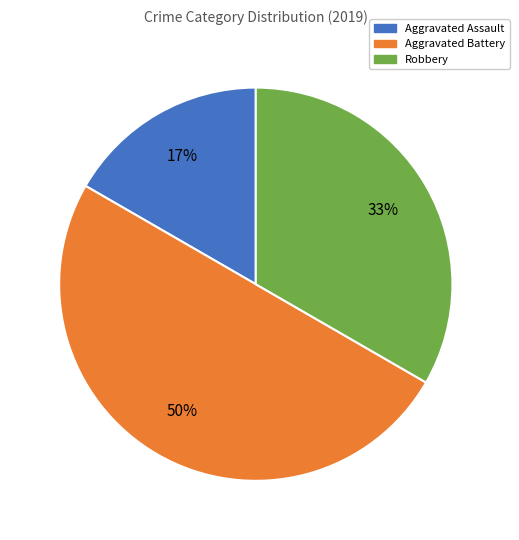

Is Aggravated Assault the majority of the pie?

No